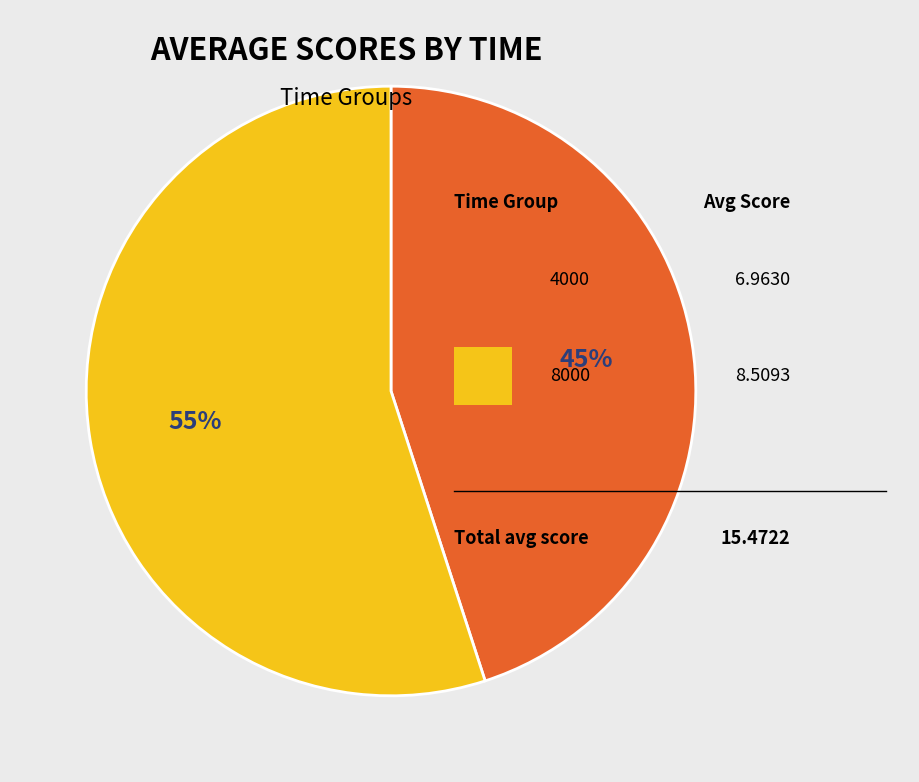

Is there a majority slice in this chart?

Yes